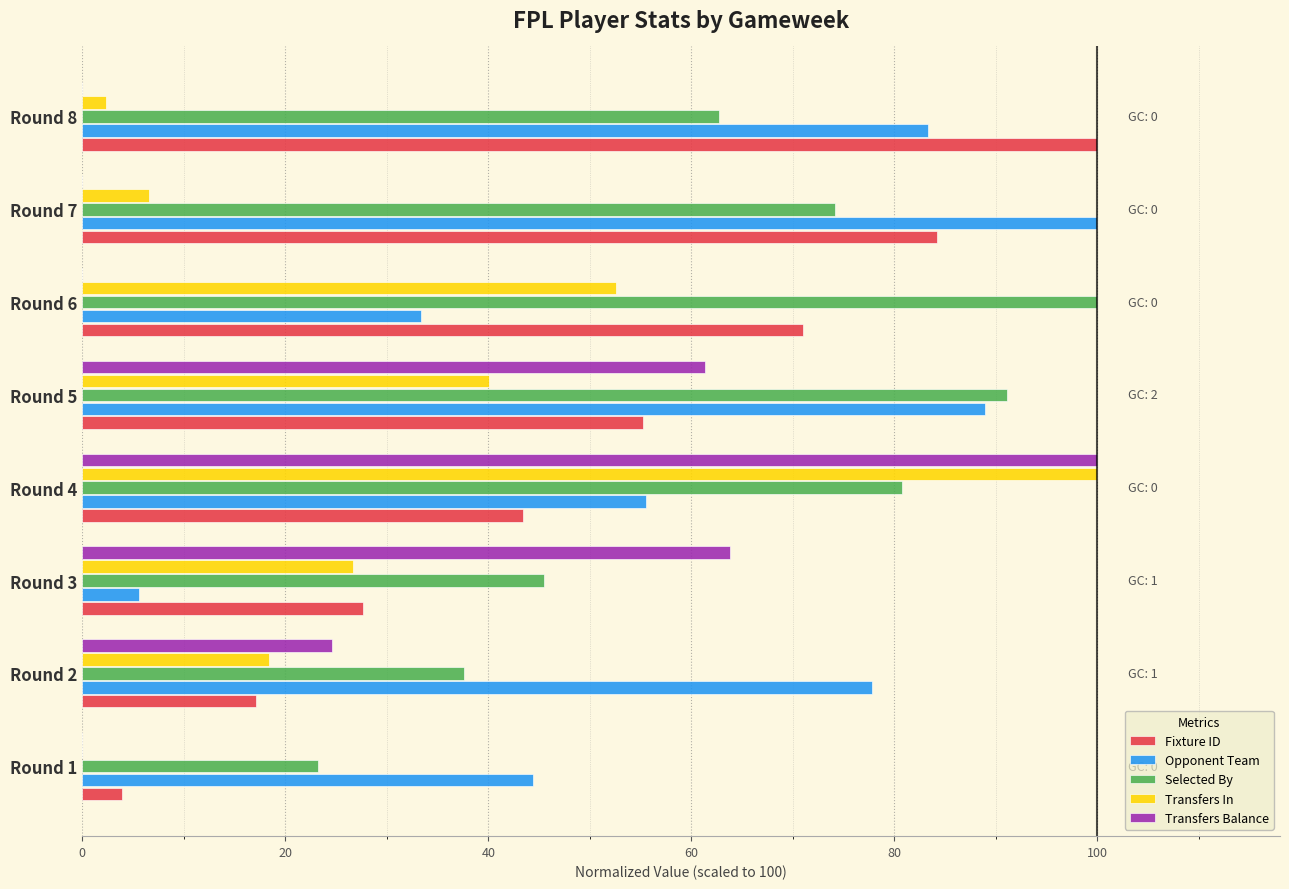

The Opponent Team series shows 46.3 at Round 7. True or false?

False